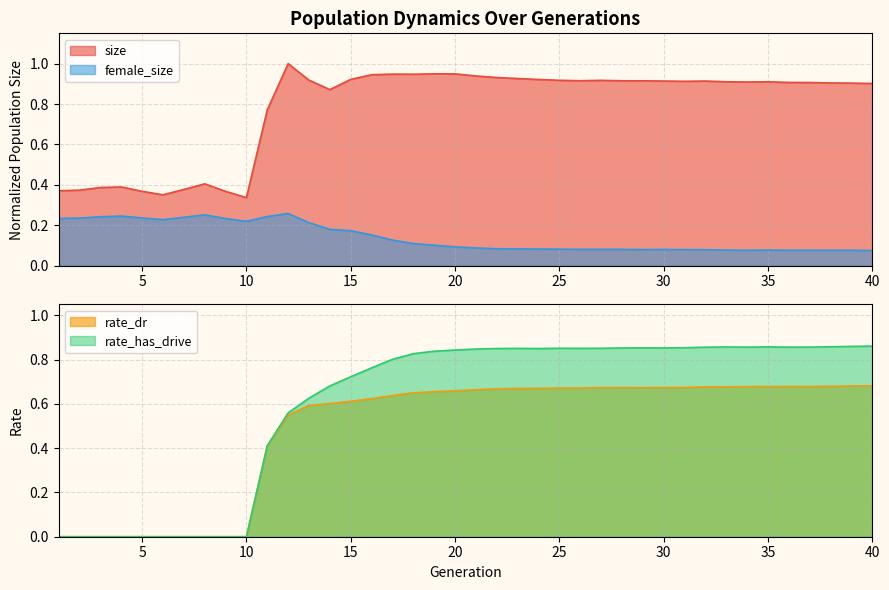

How many data points in rate_dr are above 0?

30